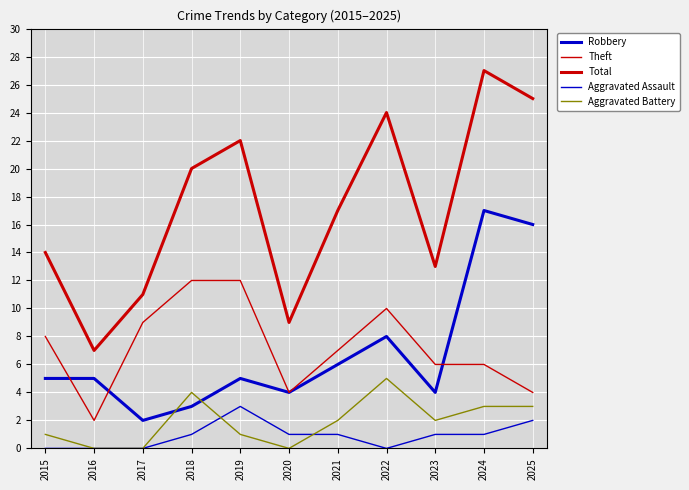

What is the value of the Aggravated Assault point at the 11th from the left?

2